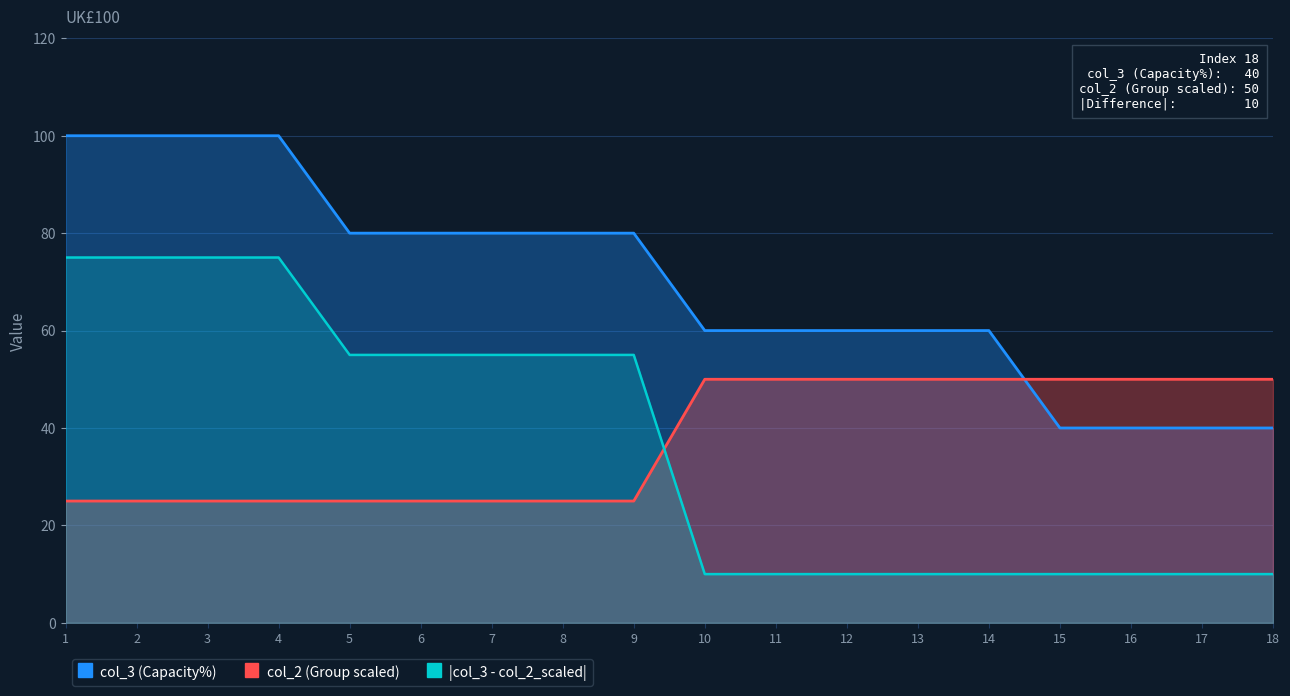

Read the |col_3 - col_2_scaled| value at 9, to the nearest 5.

55